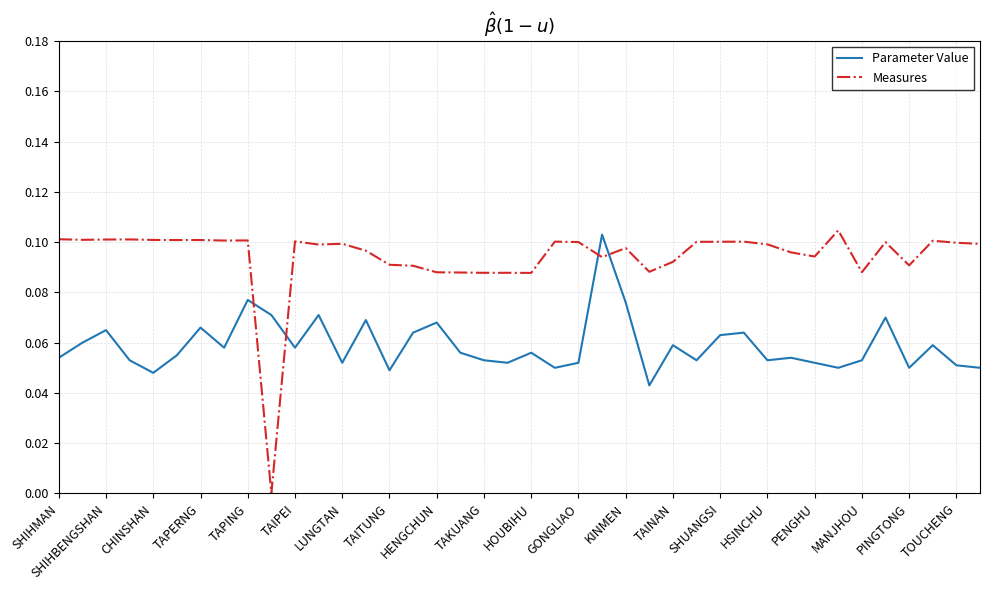

Which series has the largest total across all categories?

Measures